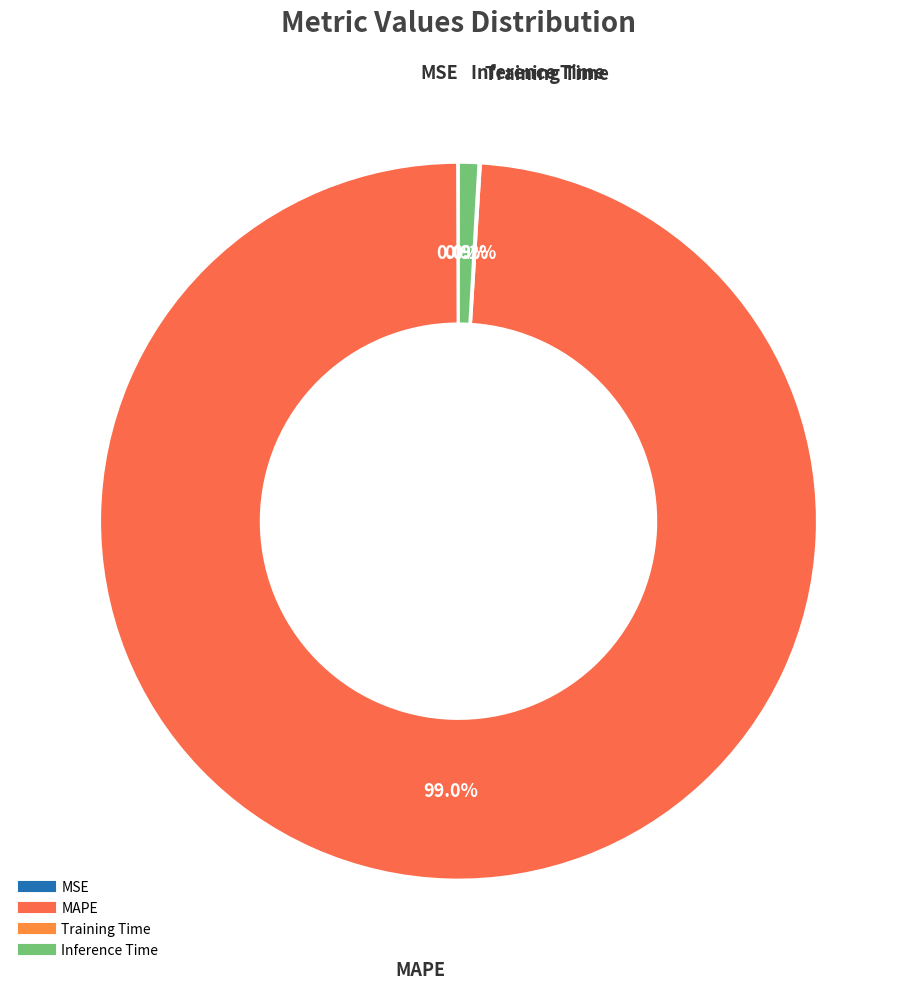

Which category has the biggest portion of the pie?

MAPE